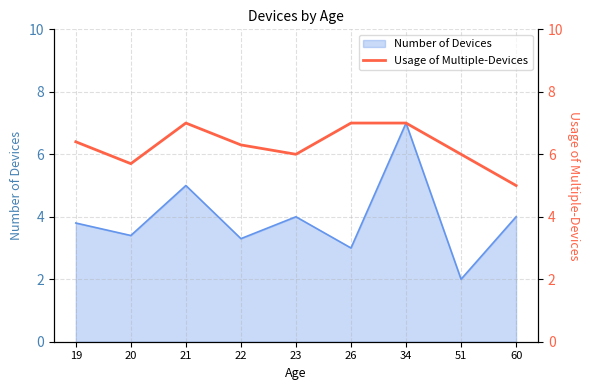

At which label does Number of Devices reach its minimum?

51